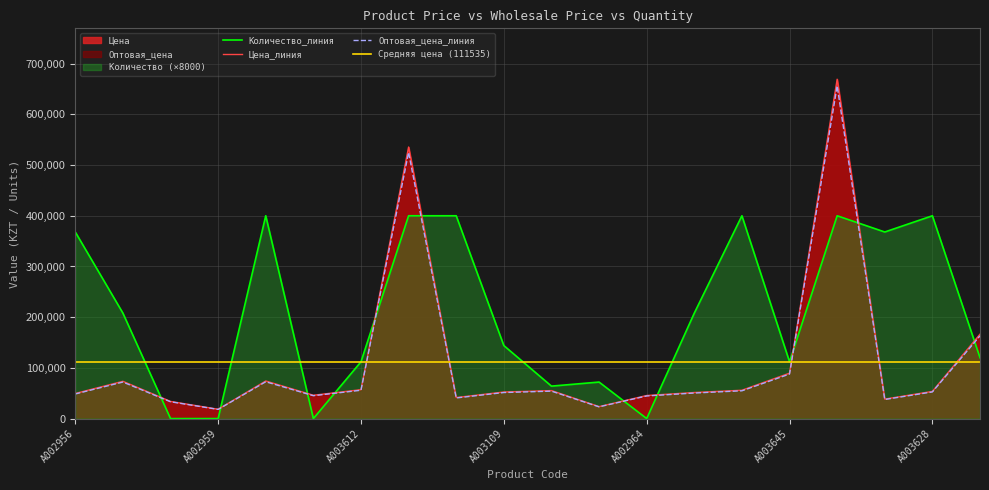

What is the label of the 14th point from the left?

A002966